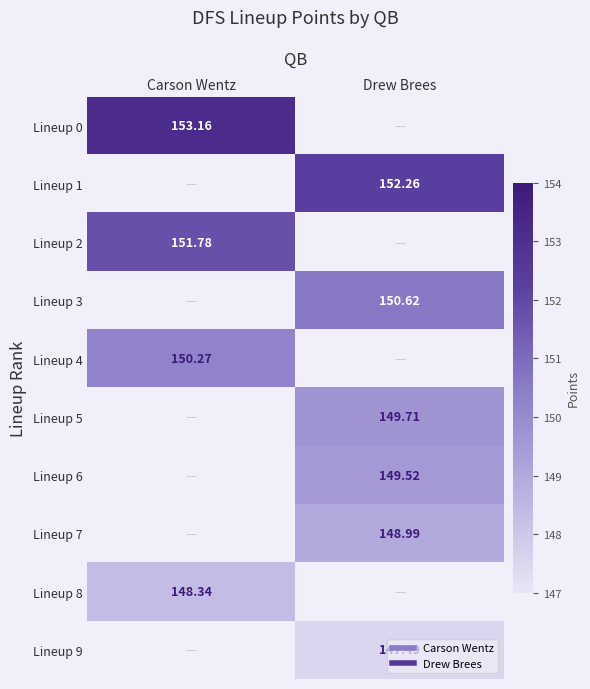

What is the sum of the Lineup 8 values at Carson Wentz and Drew Brees?

148.3